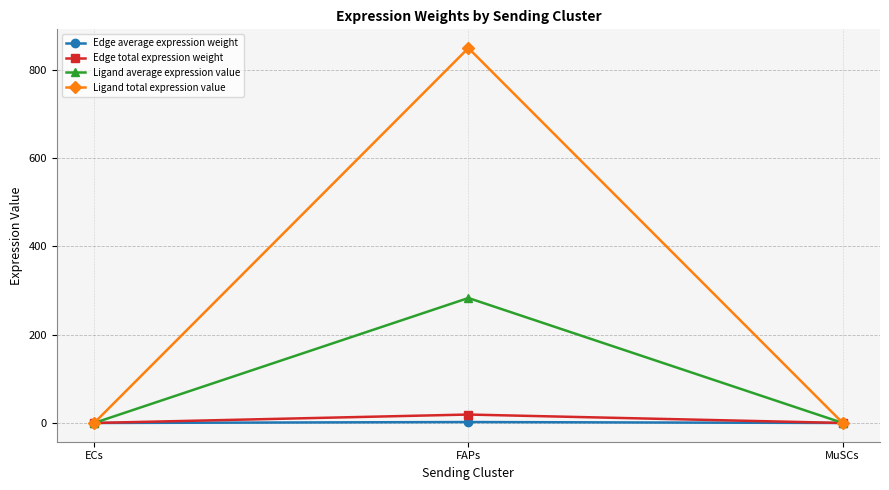

What is the label of the 2nd point from the right?

FAPs